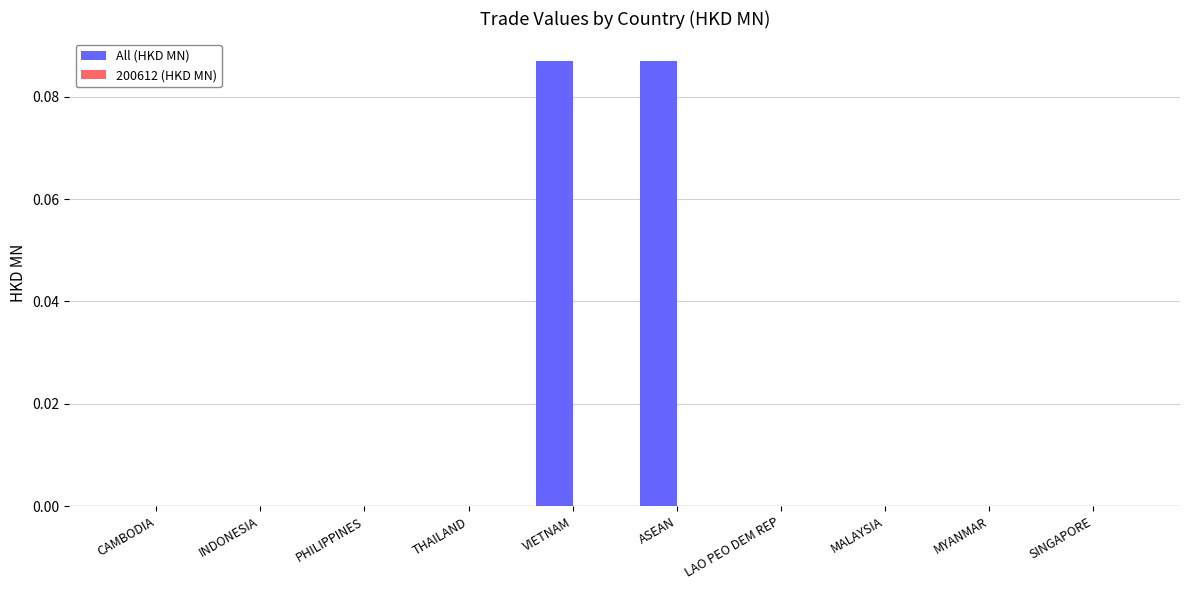

The value at LAO PEO DEM REP is -0.1. True or false?

False